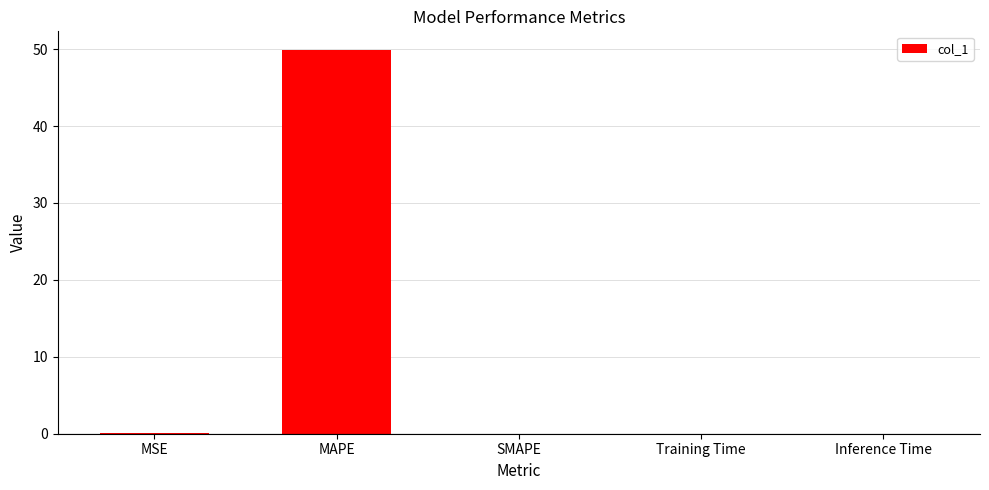

What is the sum of all values?

49.9